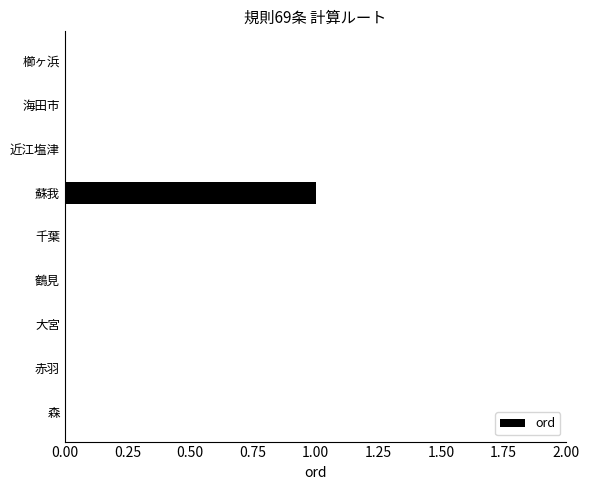

True or false: the data shows 1 at 千葉.

False